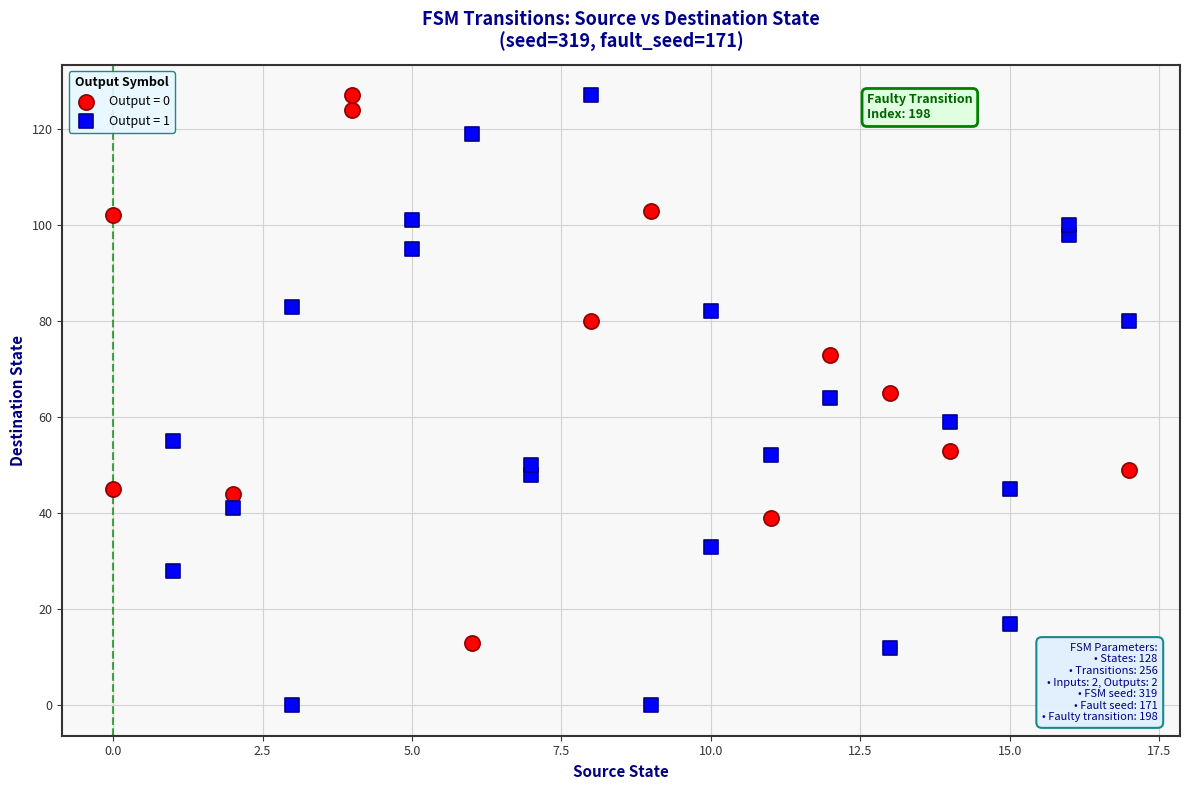

Which series has the largest Y range (max minus min)?

Output = 1